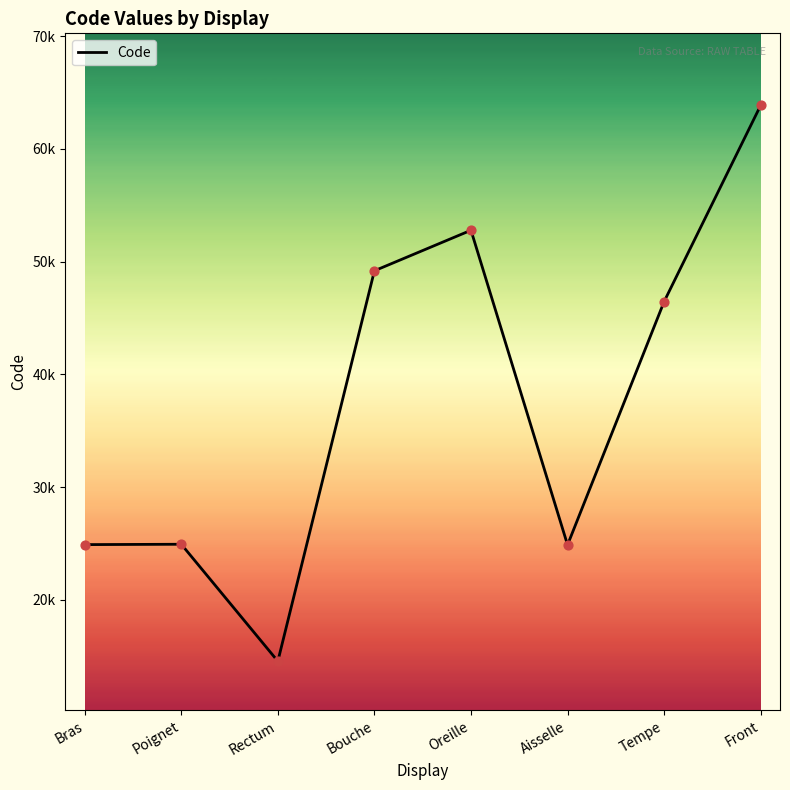

What is the ratio of the value at Rectum to the value at Poignet?

0.6